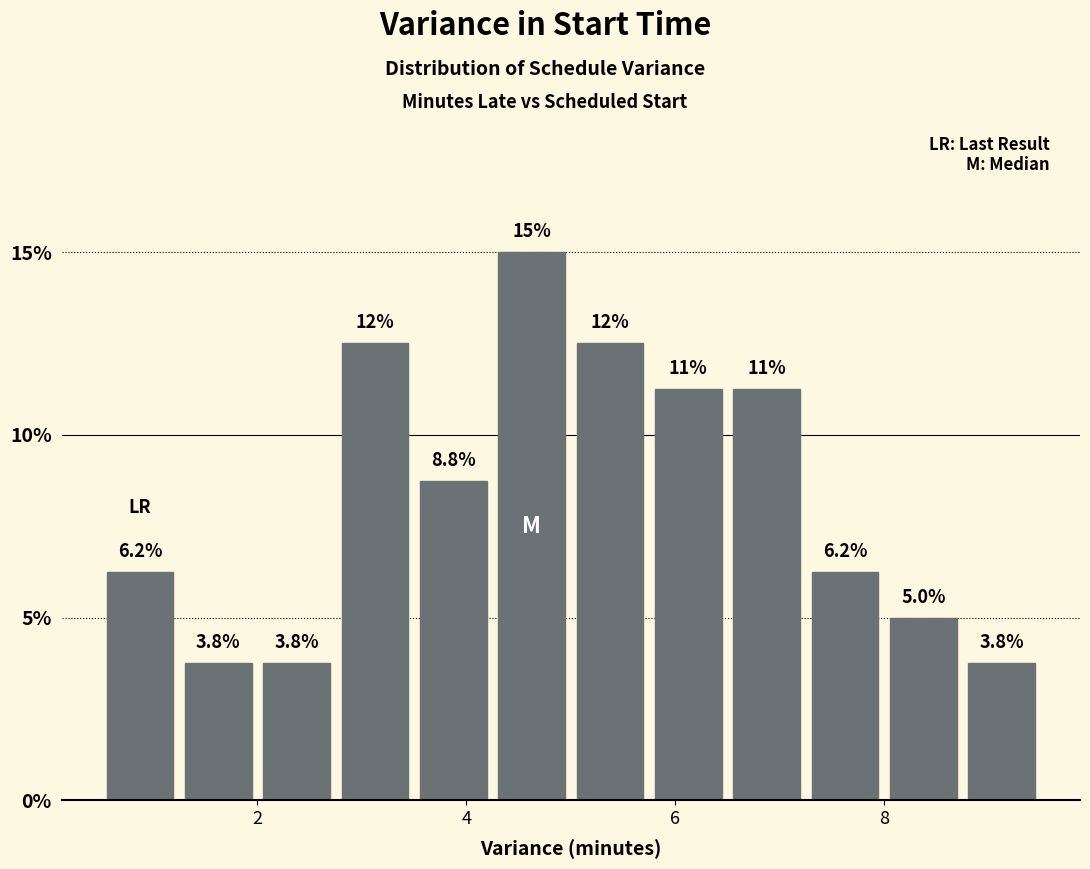

Read against the x-axis, roughly where is the centre of the tallest bar?

4.6